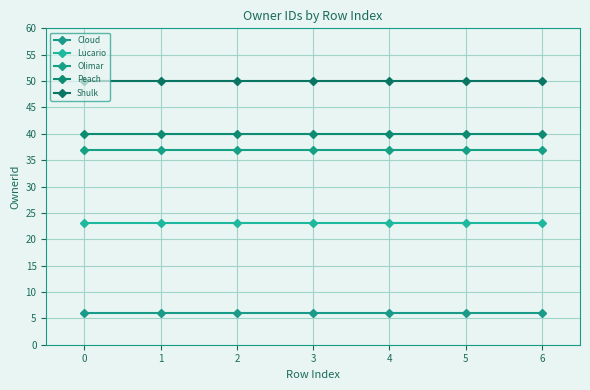

What is the average value of the Olimar series?

37